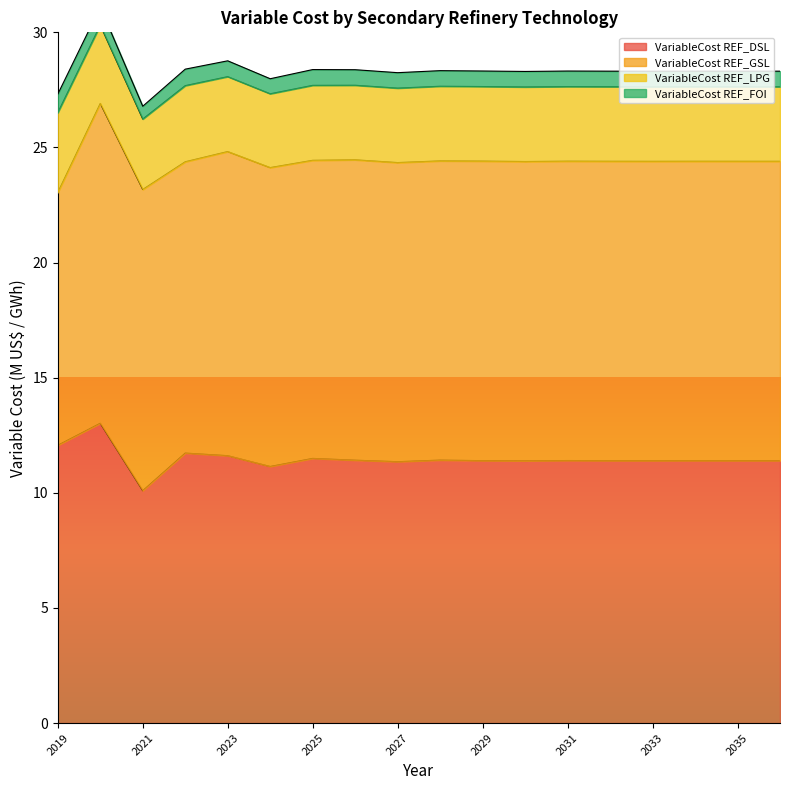

What is the spread (max minus min) of values at 2029?

12.3